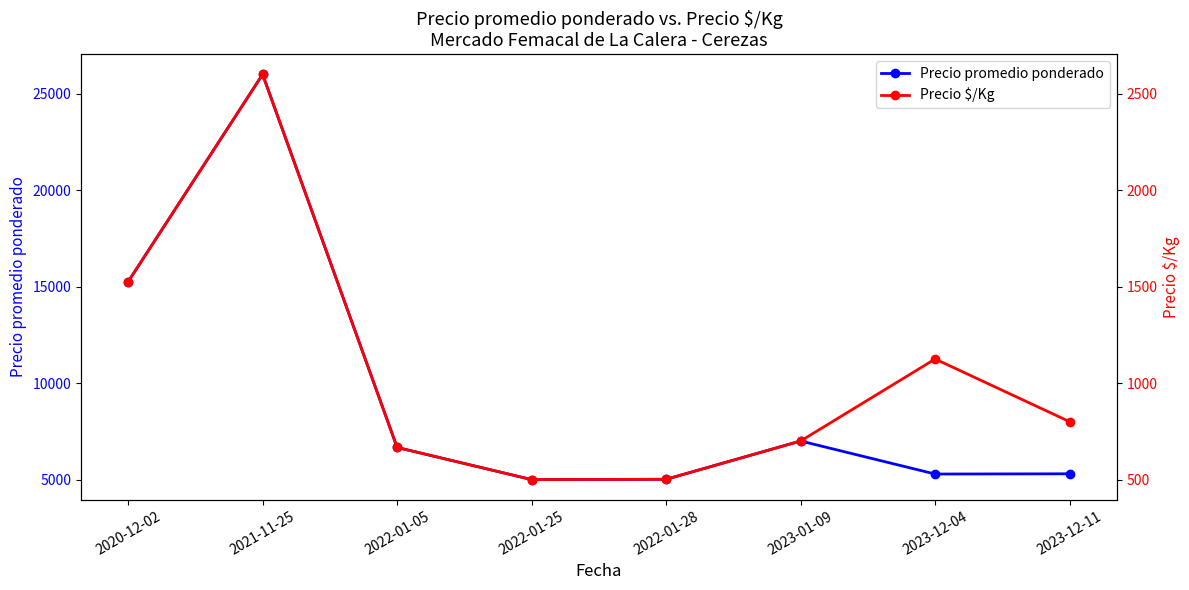

What is the sum of all Precio $/Kg values?

8418.2